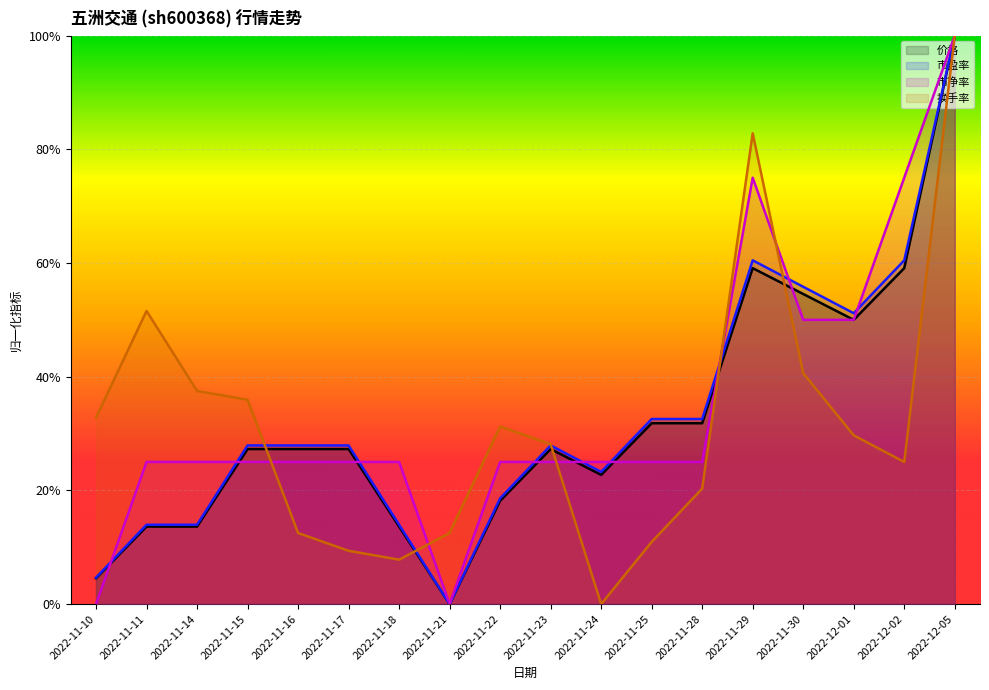

Reading left to right, extract all data points from this chart.

价格: 2022-11-10=0.0	2022-11-11=0.1	2022-11-14=0.1	2022-11-15=0.3	2022-11-16=0.3	2022-11-17=0.3	2022-11-18=0.1	2022-11-21=0.0	2022-11-22=0.2	2022-11-23=0.3	2022-11-24=0.2	2022-11-25=0.3	2022-11-28=0.3	2022-11-29=0.6	2022-11-30=0.5	2022-12-01=0.5	2022-12-02=0.6	2022-12-05=1.0
市盈率: 2022-11-10=0.0	2022-11-11=0.1	2022-11-14=0.1	2022-11-15=0.3	2022-11-16=0.3	2022-11-17=0.3	2022-11-18=0.1	2022-11-21=0.0	2022-11-22=0.2	2022-11-23=0.3	2022-11-24=0.2	2022-11-25=0.3	2022-11-28=0.3	2022-11-29=0.6	2022-11-30=0.6	2022-12-01=0.5	2022-12-02=0.6	2022-12-05=1.0
市净率: 2022-11-10=0.0	2022-11-11=0.2	2022-11-14=0.2	2022-11-15=0.2	2022-11-16=0.2	2022-11-17=0.2	2022-11-18=0.2	2022-11-21=0.0	2022-11-22=0.2	2022-11-23=0.2	2022-11-24=0.2	2022-11-25=0.2	2022-11-28=0.2	2022-11-29=0.8	2022-11-30=0.5	2022-12-01=0.5	2022-12-02=0.8	2022-12-05=1.0
换手率: 2022-11-10=0.3	2022-11-11=0.5	2022-11-14=0.4	2022-11-15=0.4	2022-11-16=0.1	2022-11-17=0.1	2022-11-18=0.1	2022-11-21=0.1	2022-11-22=0.3	2022-11-23=0.3	2022-11-24=0.0	2022-11-25=0.1	2022-11-28=0.2	2022-11-29=0.8	2022-11-30=0.4	2022-12-01=0.3	2022-12-02=0.3	2022-12-05=1.0